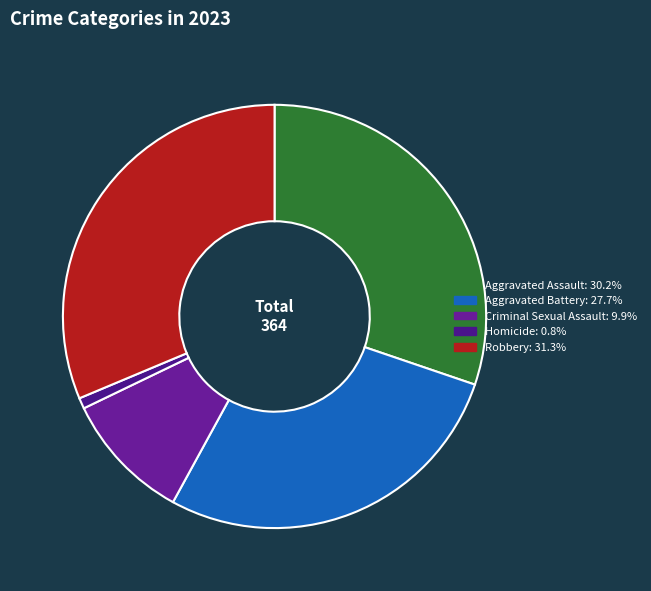

What is the largest slice in the pie chart?

Robbery